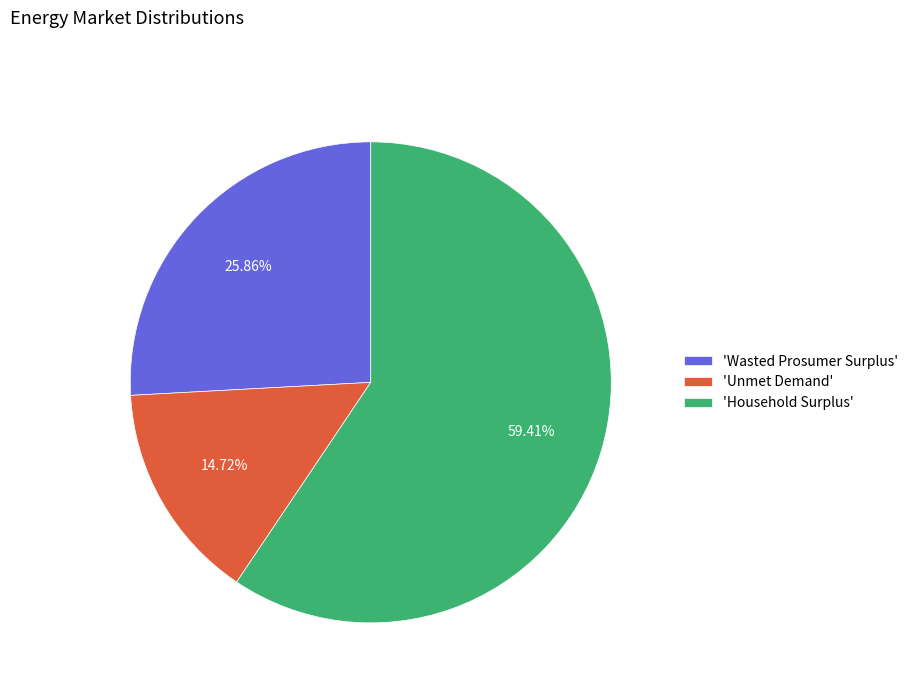

How many segments does this pie chart have?

3